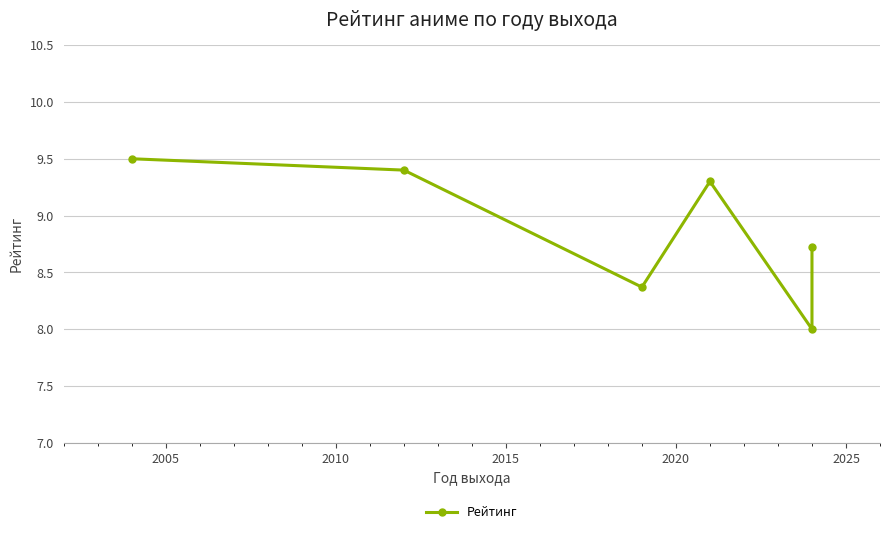

True or false: there are more than 2 points higher than both neighbors.

False